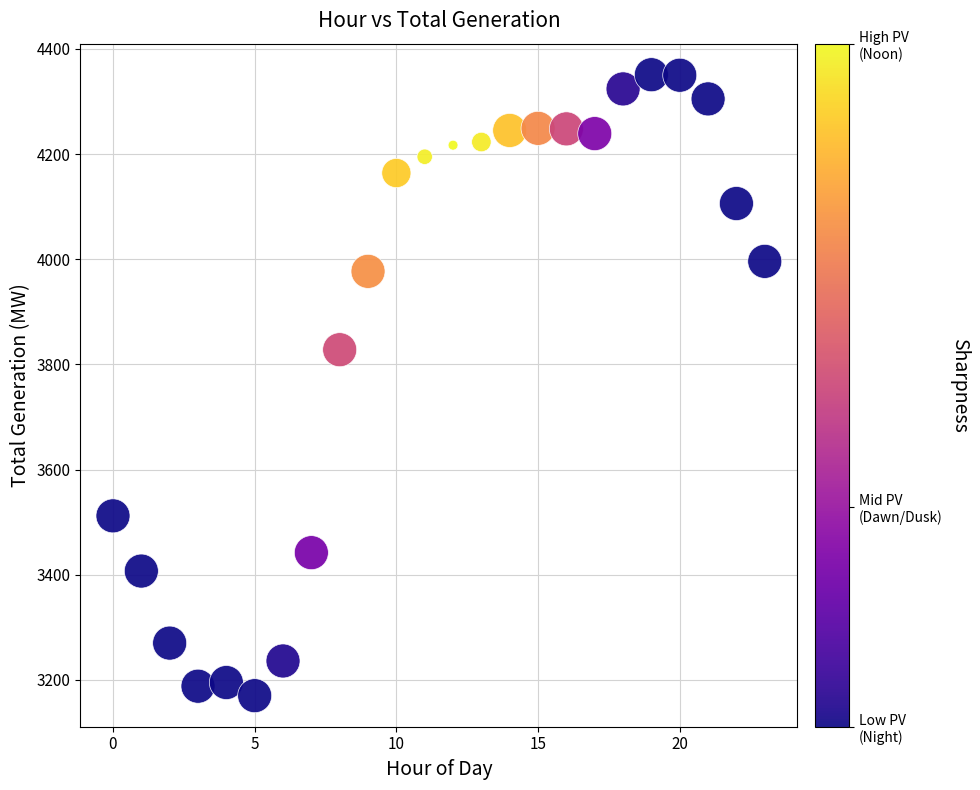

What is the range of Y values (max minus min)?

1181